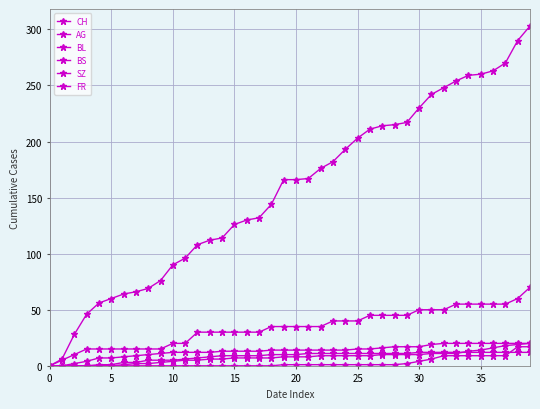

How many lines are shown in the chart?

6